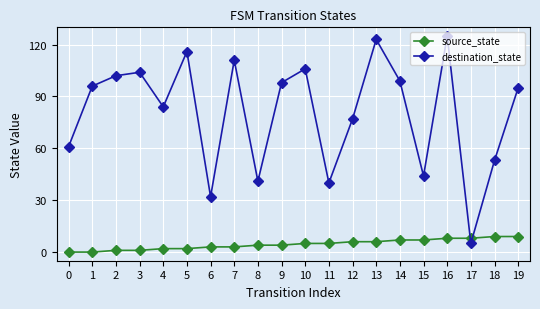

How many categories are shown in the chart?

20